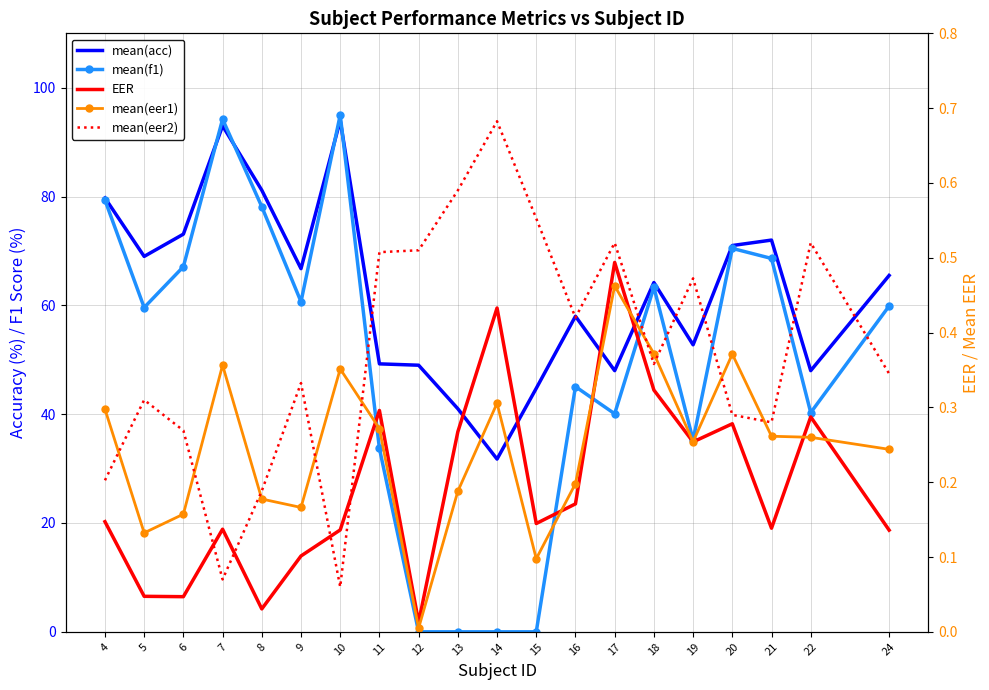

What is the total value across all series at 14?

33.2